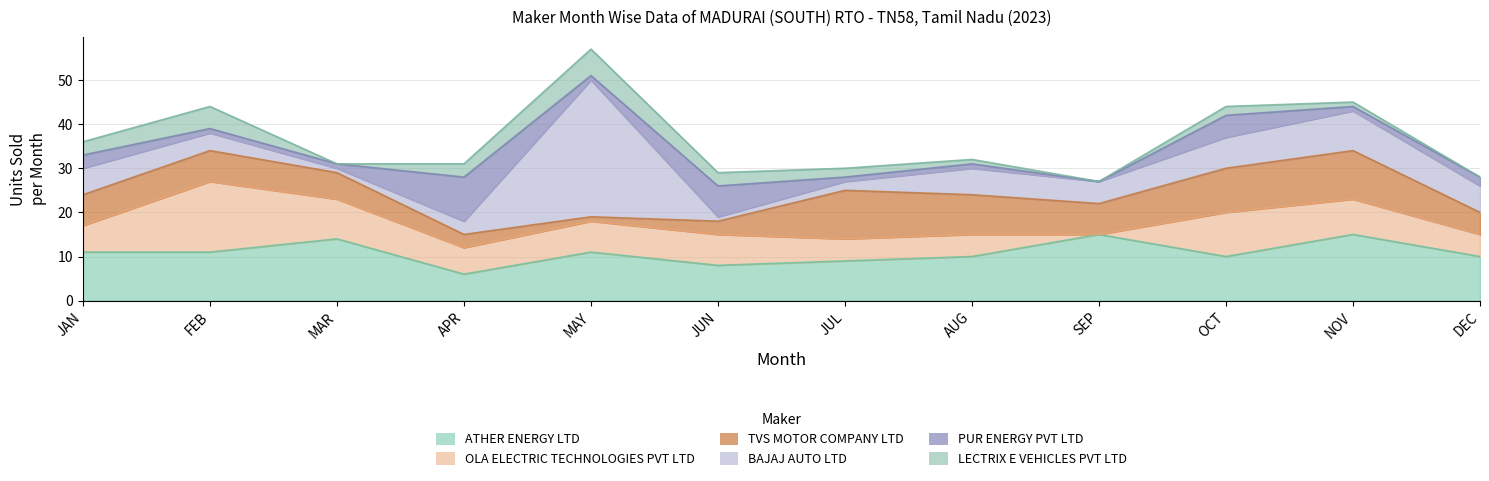

What is the sum of the PUR ENERGY PVT LTD values at JAN and OCT?

8